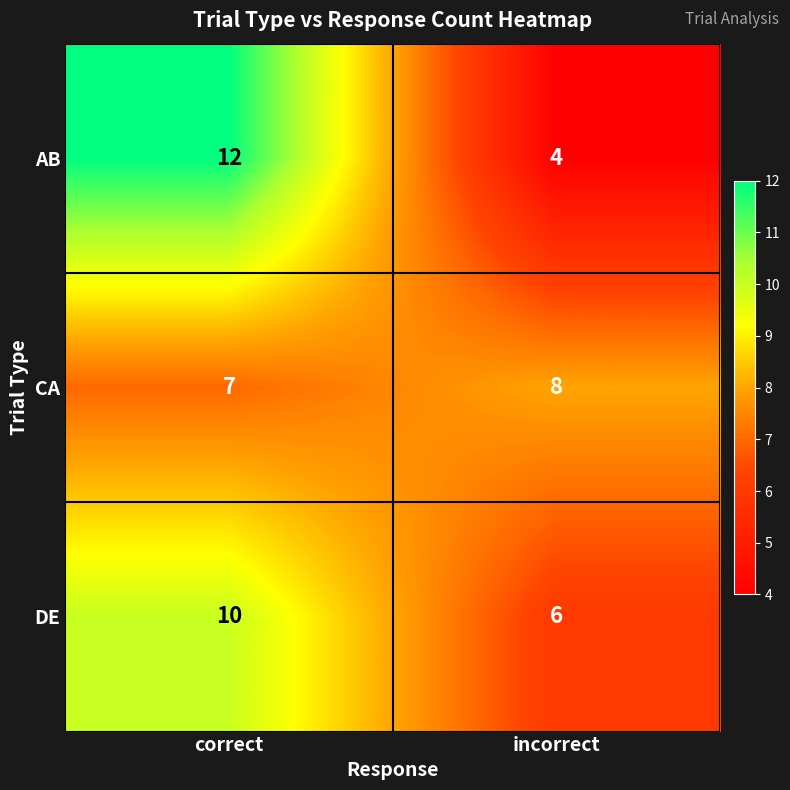

What is the sum of all CA values?

15